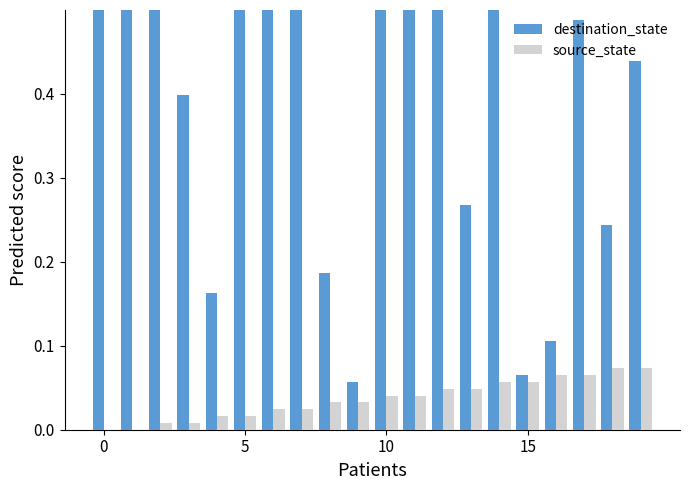

The destination_state series shows 0.6 at 0. True or false?

True